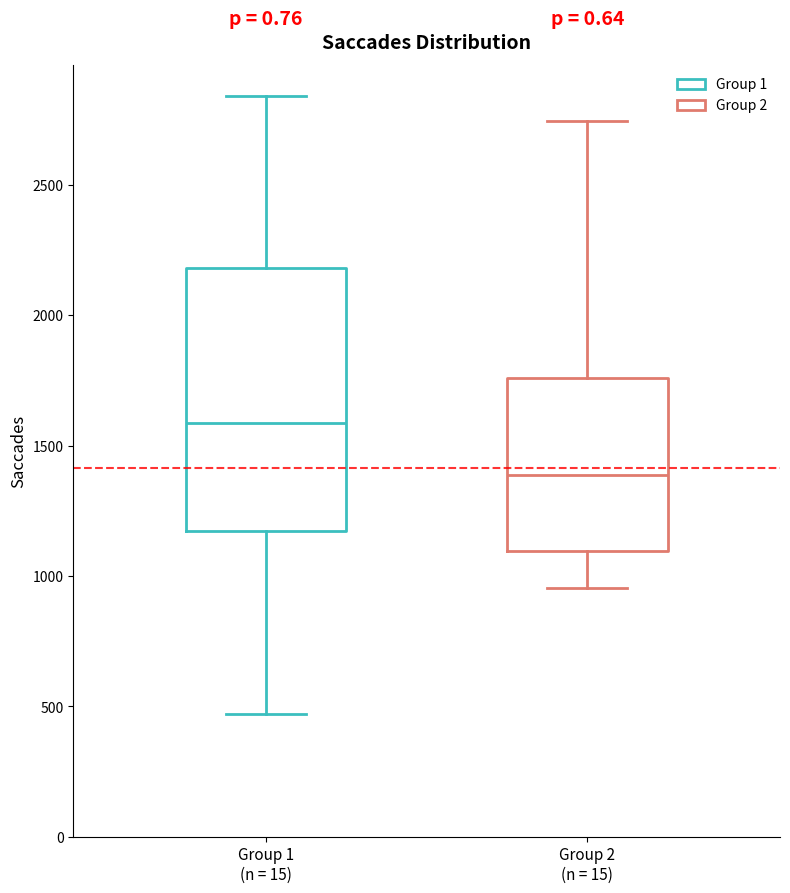

Reading left to right, read every box against the y-axis: the position of its median line, the range the box covers, and the ends of its whiskers. The values are not printed on the chart, so give them approximately, as read against the axis.

Group 1 (n = 15): median 1600, box 1150 to 2200, whiskers 450 to 2850
Group 2 (n = 15): median 1400, box 1100 to 1750, whiskers 950 to 2750